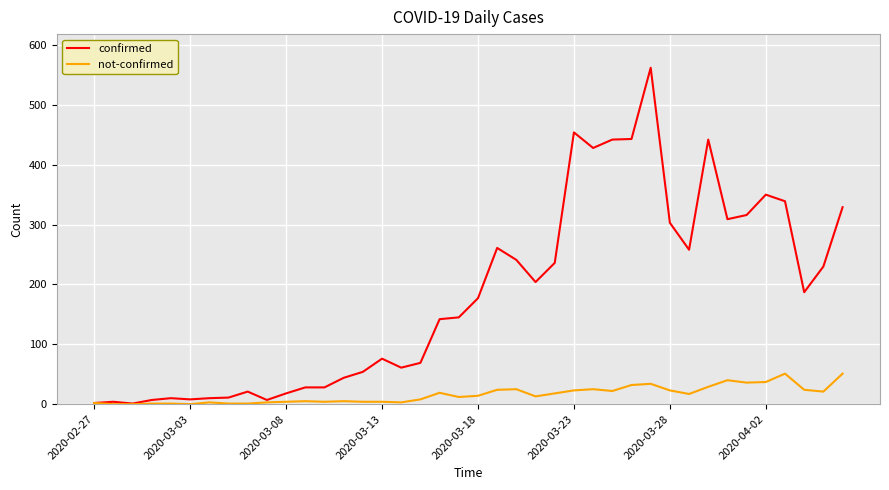

Rank the series by their average value, from highest to lowest.

confirmed, not-confirmed